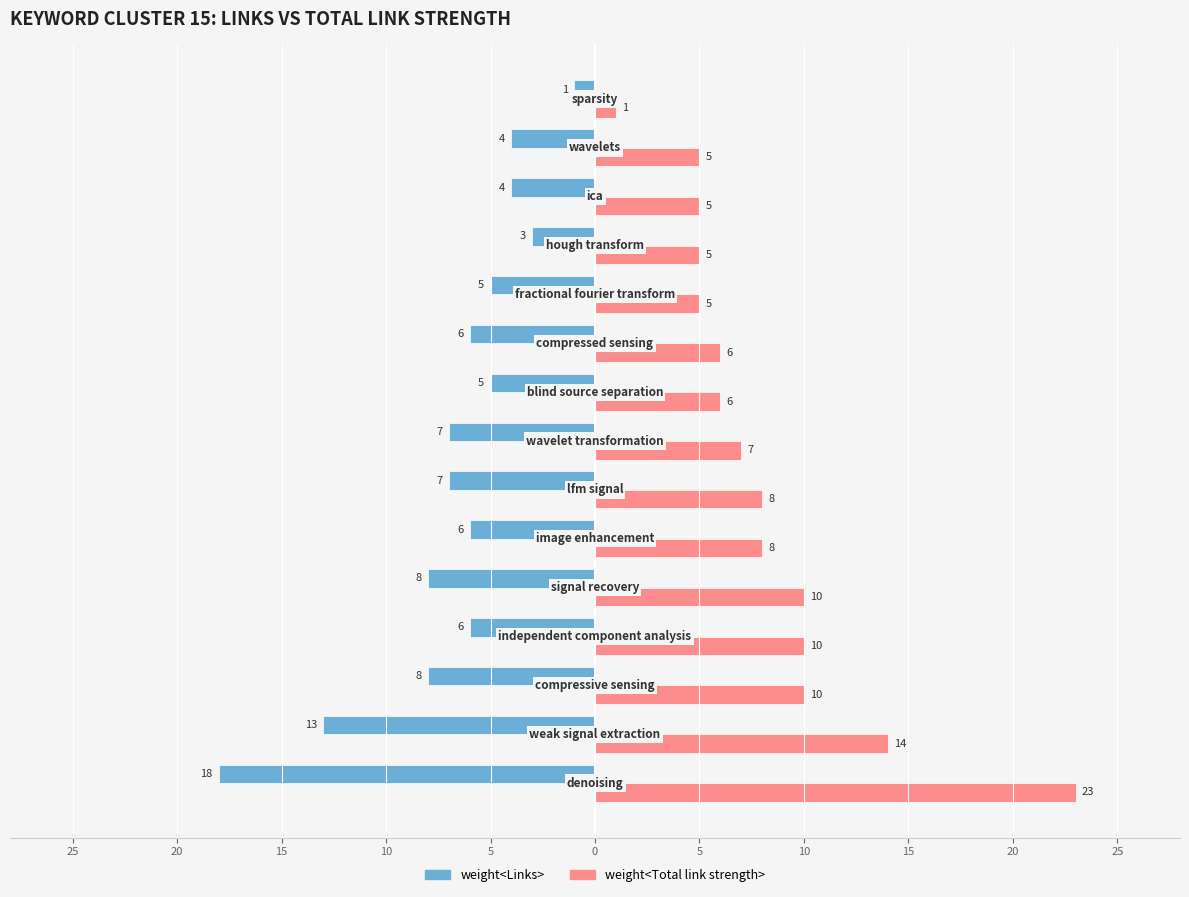

What is the difference between the maximum and minimum values in the weight<Total link strength> series?

22